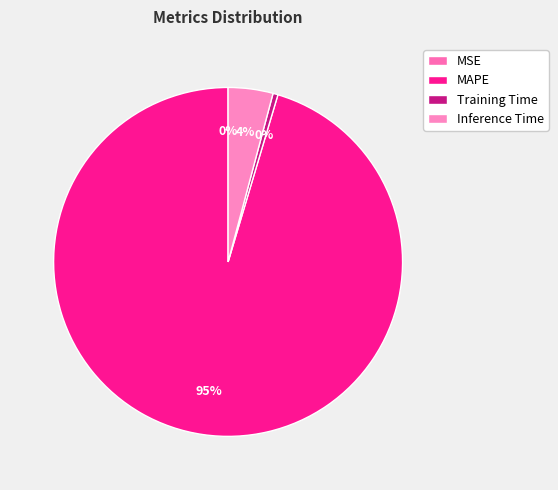

Which slice is the largest?

MAPE